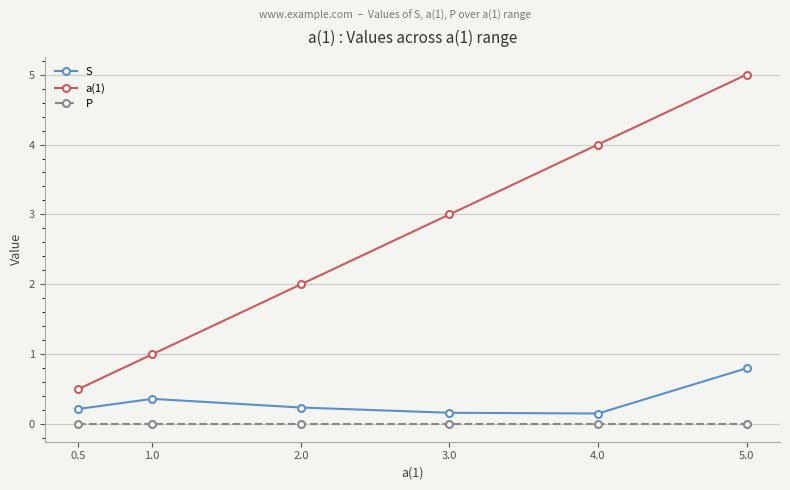

What is the difference between the maximum and minimum values in the S series?

0.6